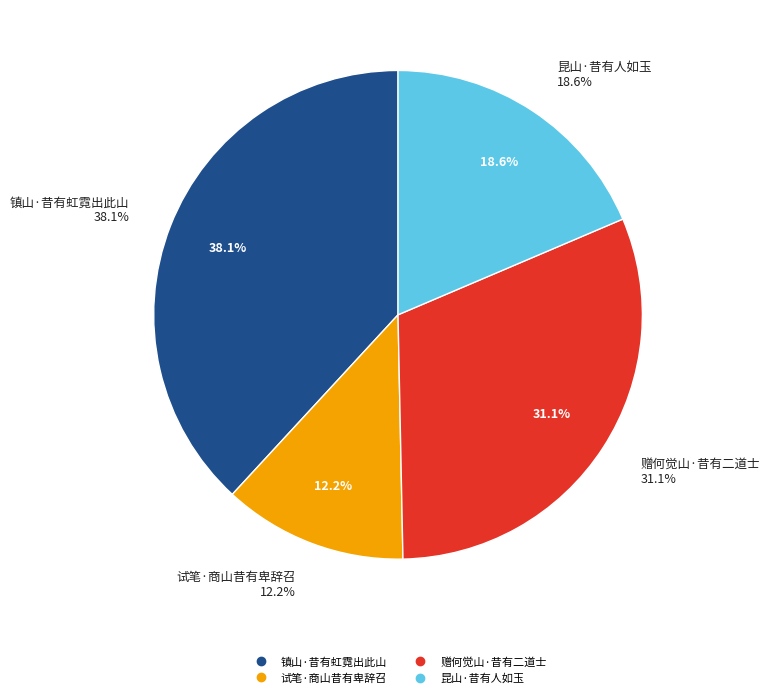

Does 赠何觉山·昔有二道士 represent more than half of the total?

No